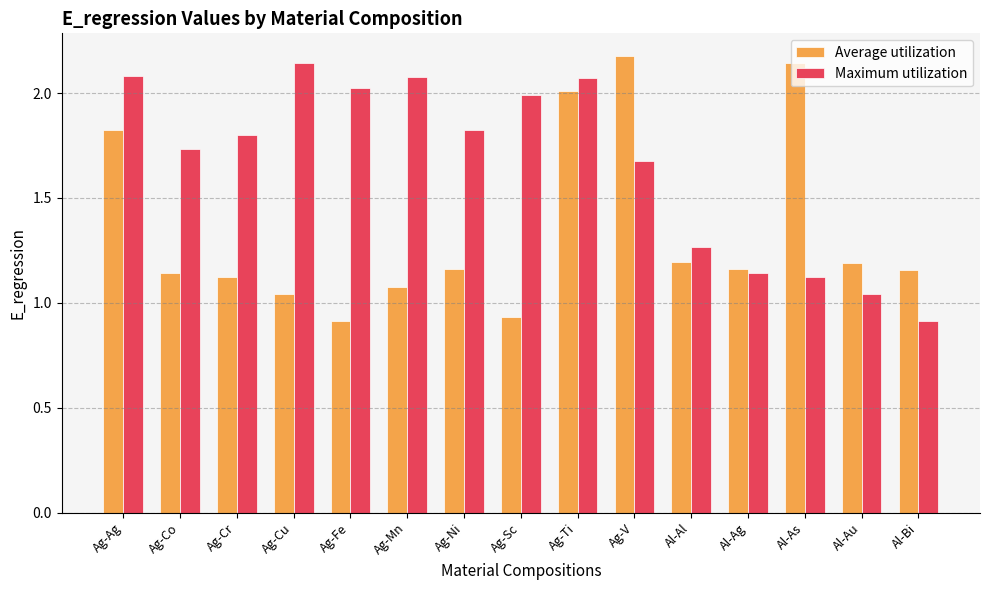

Which series changed the most between Al-Ag and Al-As?

Average utilization